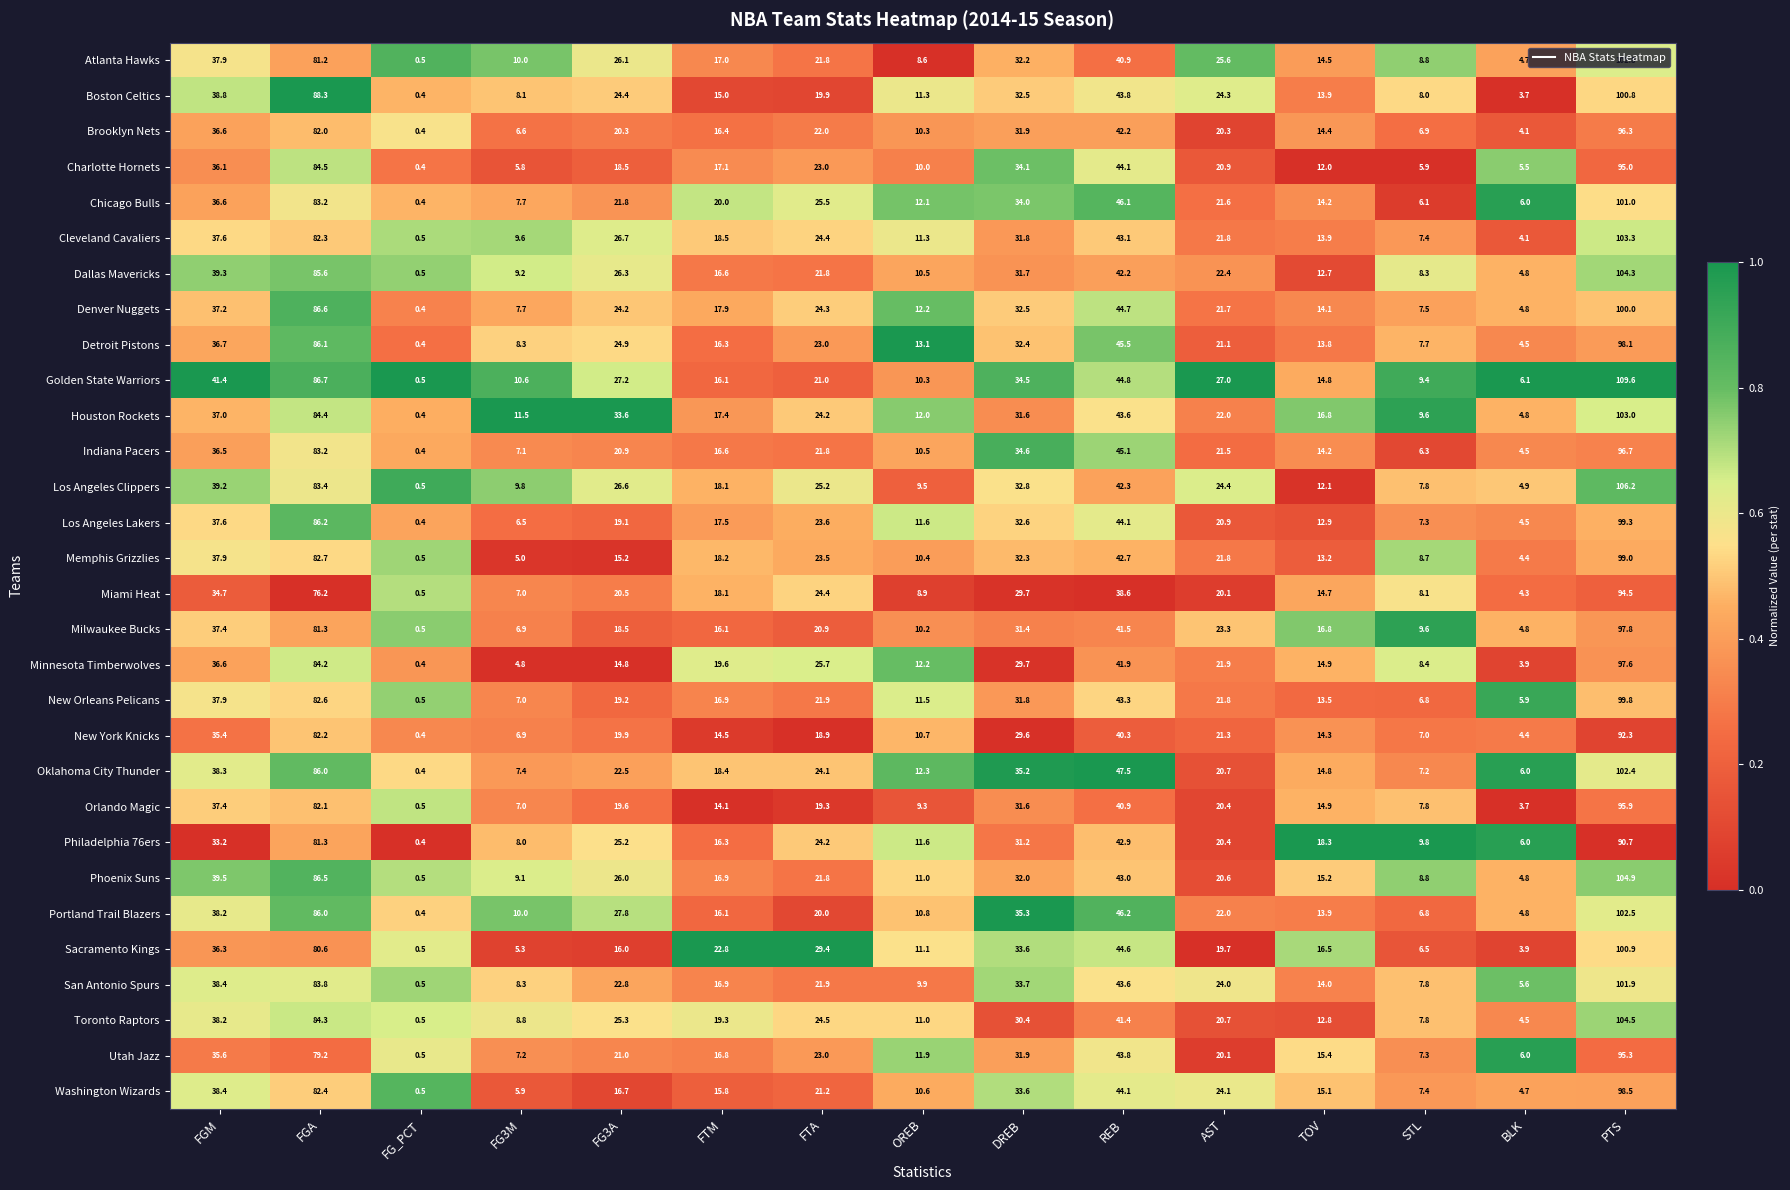

The Indiana Pacers series shows 4.5 at BLK. True or false?

True